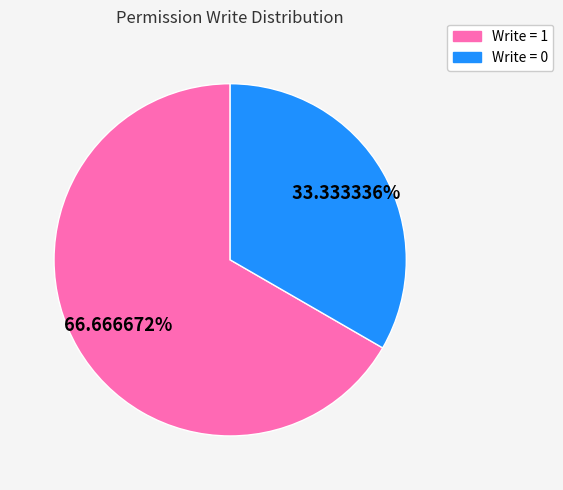

Is there a majority slice in this chart?

Yes